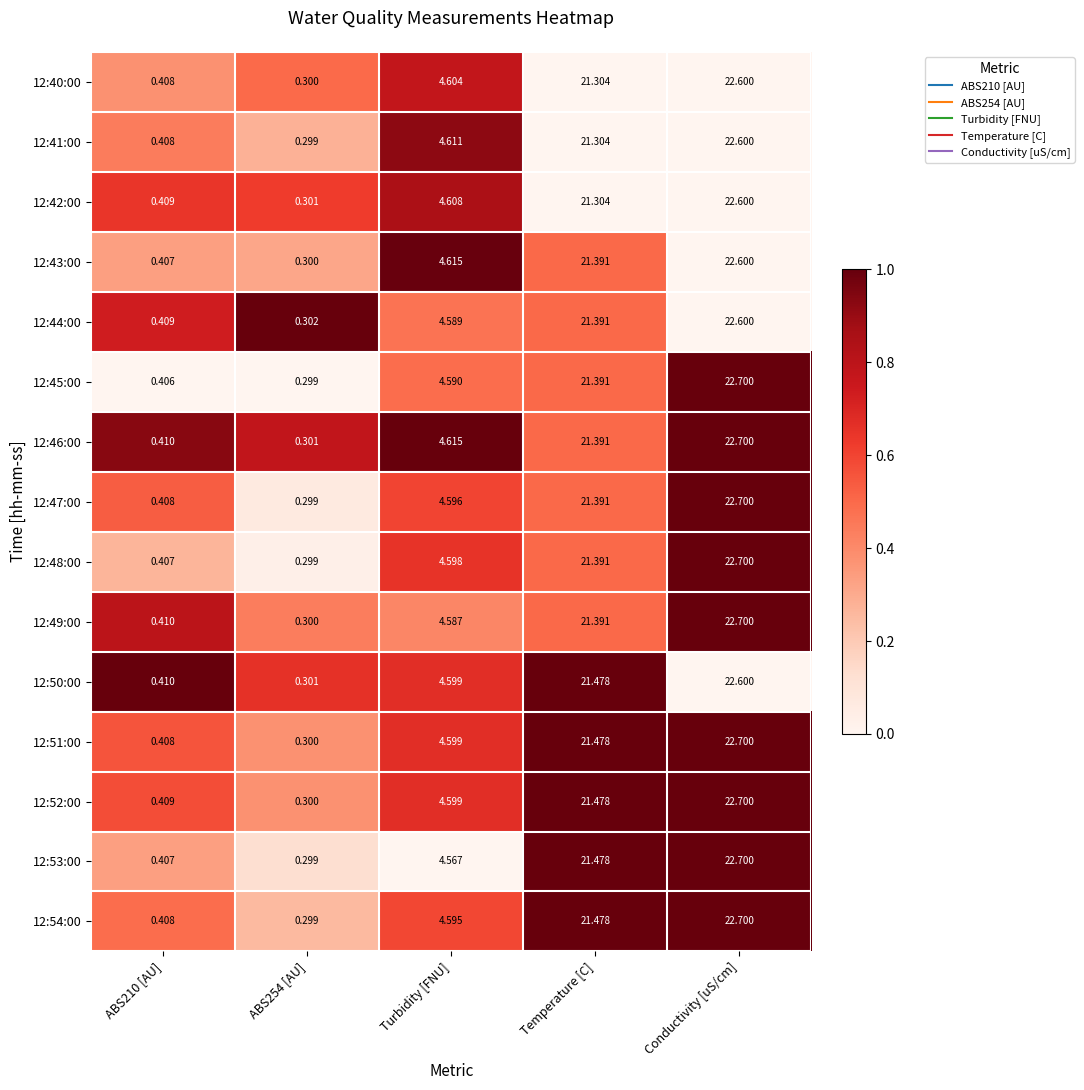

At which label does 12:52:00 first exceed 4?

Turbidity [FNU]